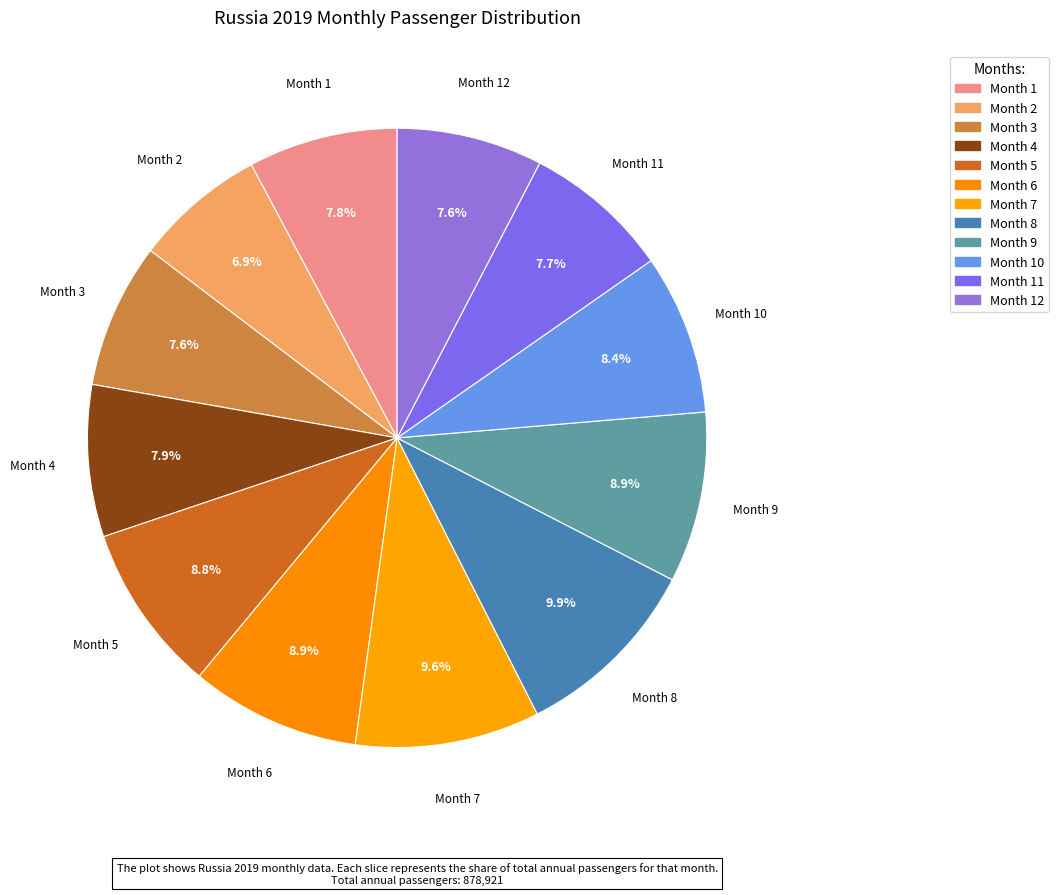

To the nearest percent, what is the difference between the largest and smallest slice percentages?

3%